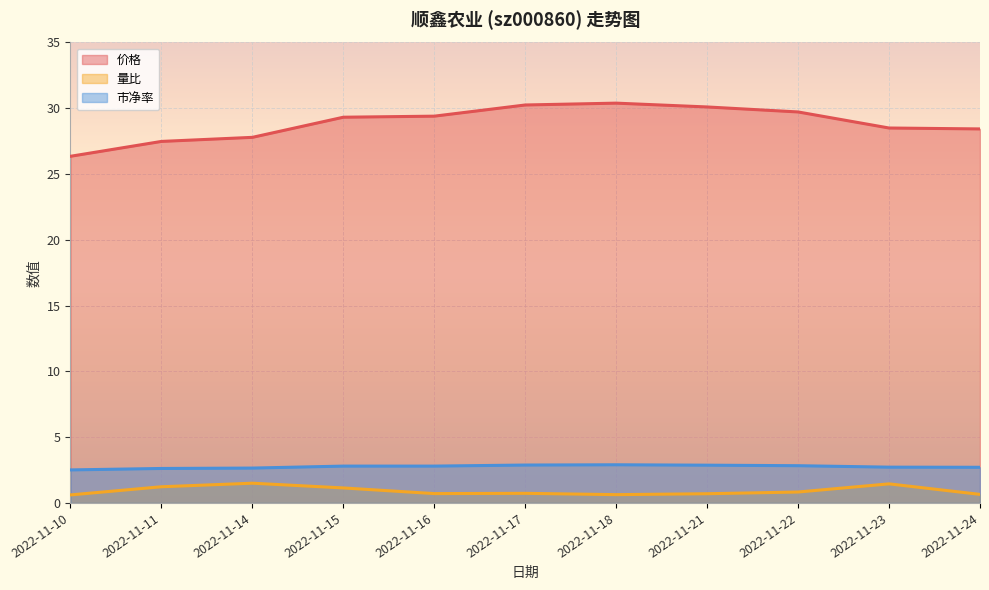

At which category is the sum across all series the highest?

2022-11-18